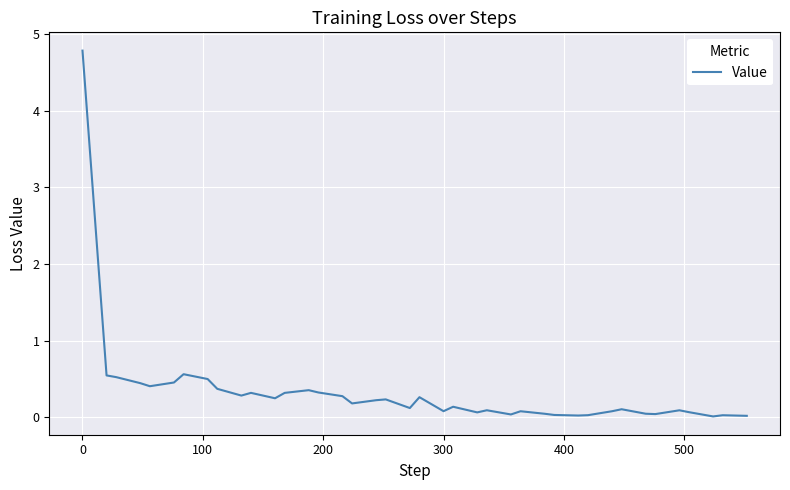

What is the difference between the maximum and minimum values?

4.8